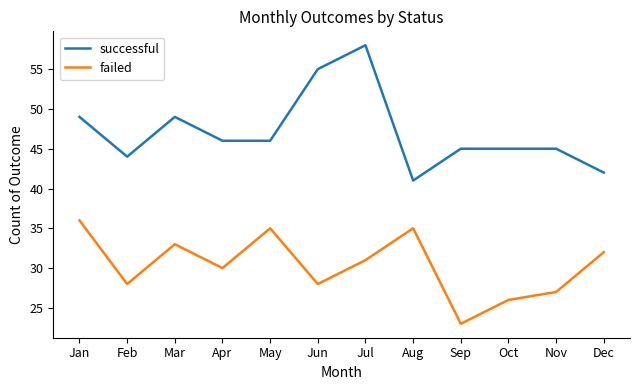

Rank the series by their maximum value, from highest to lowest.

successful, failed